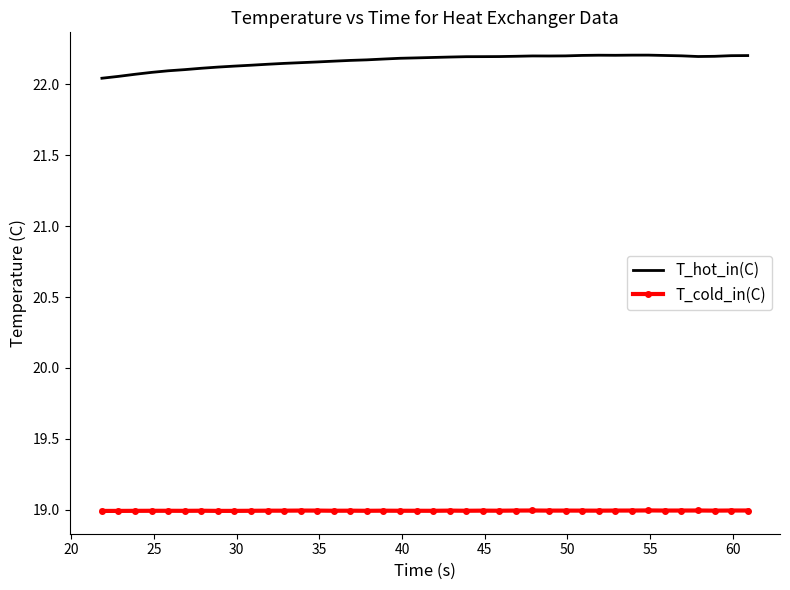

Which series has the widest spread of values?

T_hot_in(C)